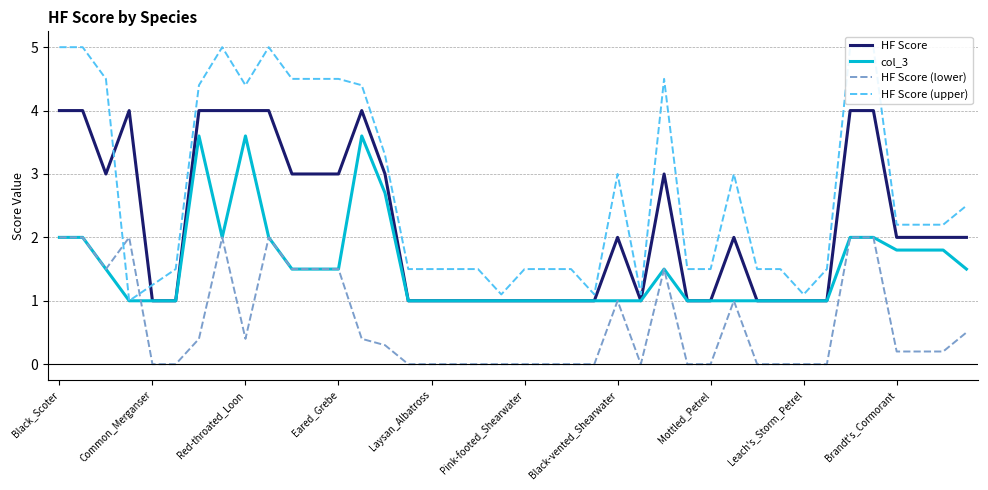

True or false: HF Score and HF Score (lower) cross at least once.

False